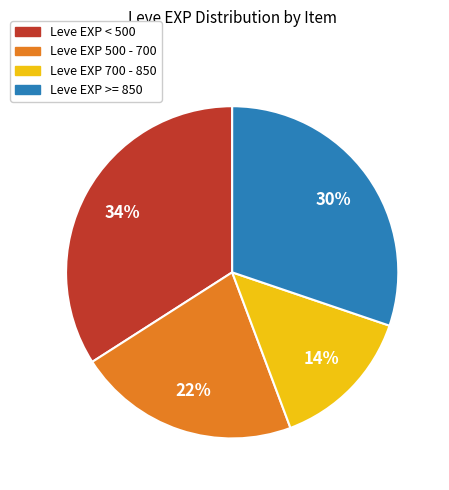

Does any single category account for the majority?

No